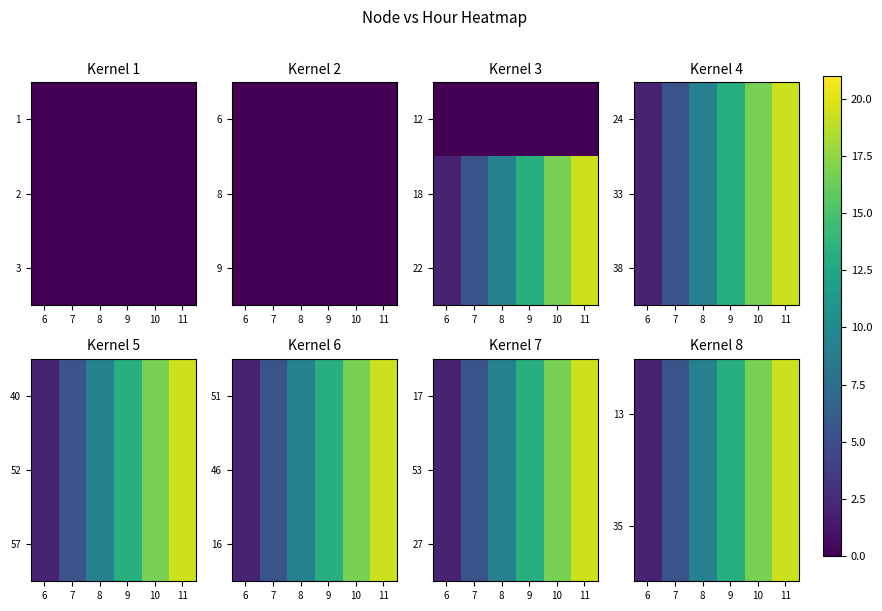

Where does the 13 series first go above 13?

9